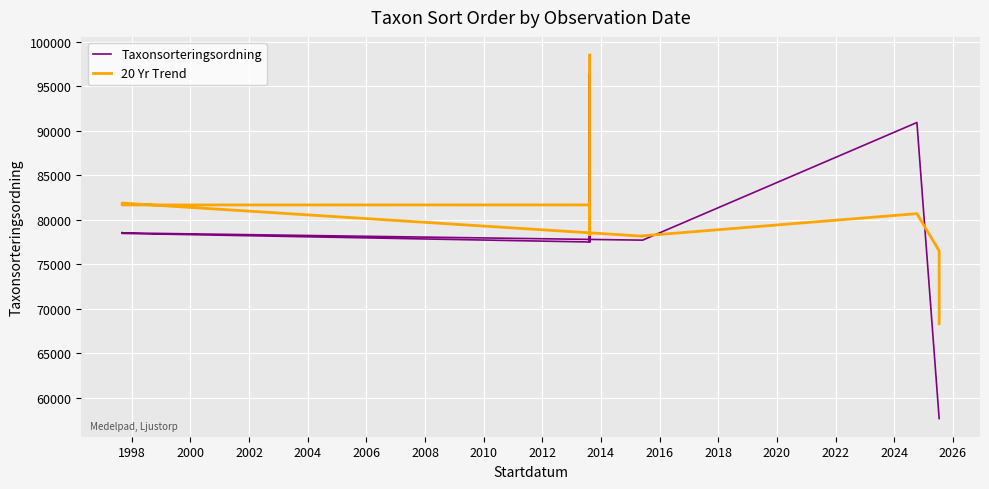

The value of Taxonsorteringsordning at 1998 is 135749.1. True or false?

False